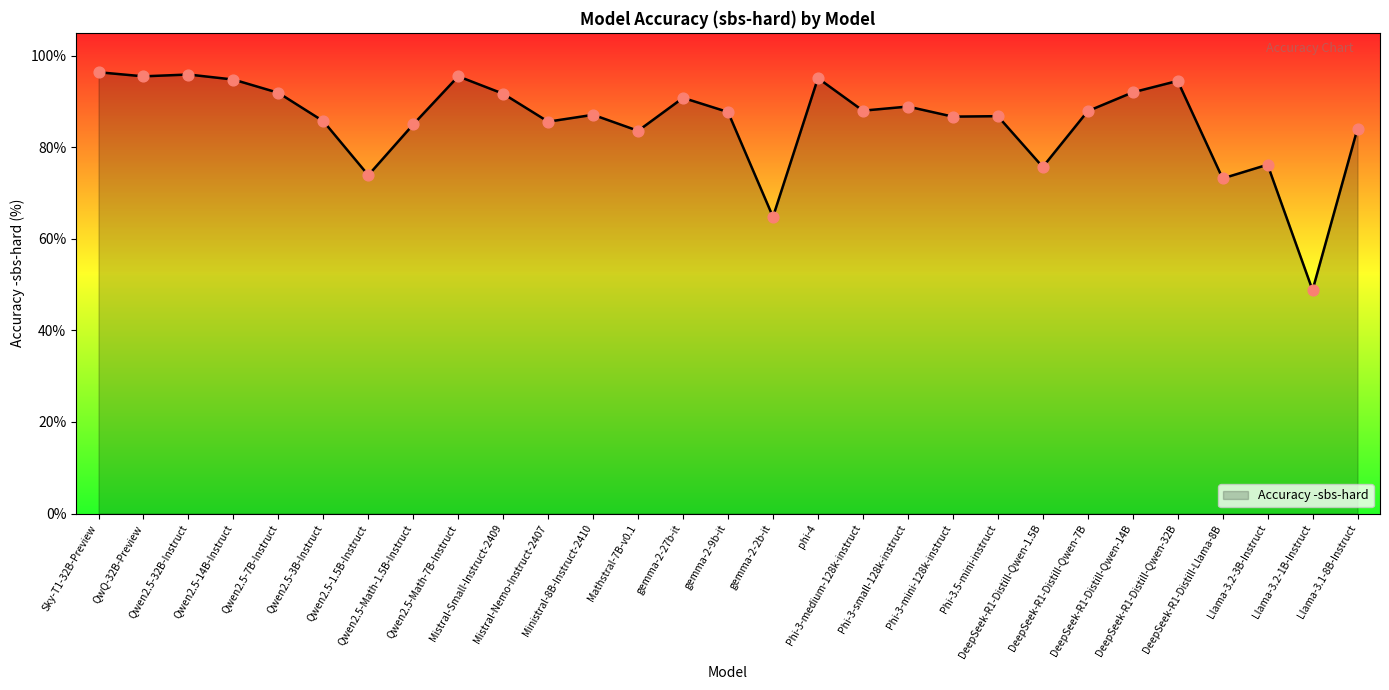

Which has a higher value, DeepSeek-R1-Distill-Qwen-1.5B or Qwen2.5-3B-Instruct?

Qwen2.5-3B-Instruct